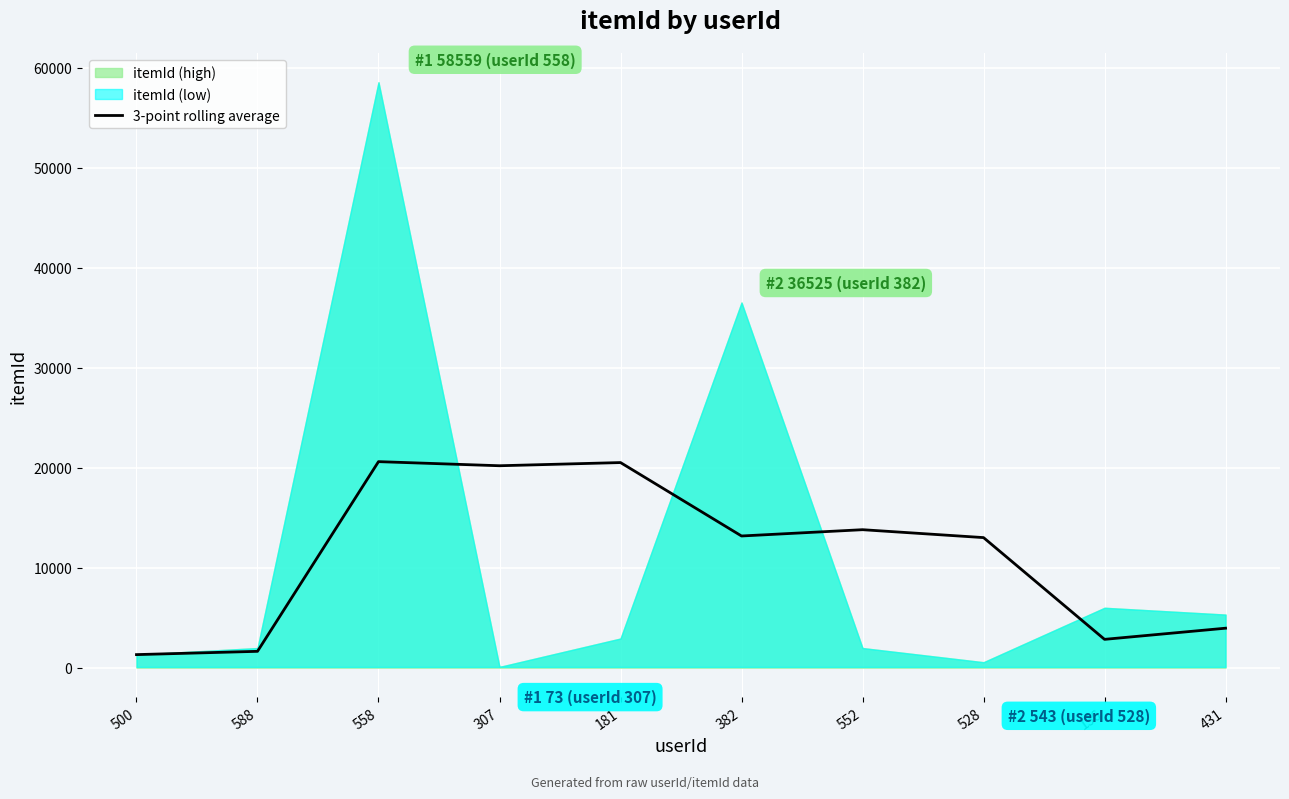

How many interior local valleys (lower than both neighbors) does the data have?

3